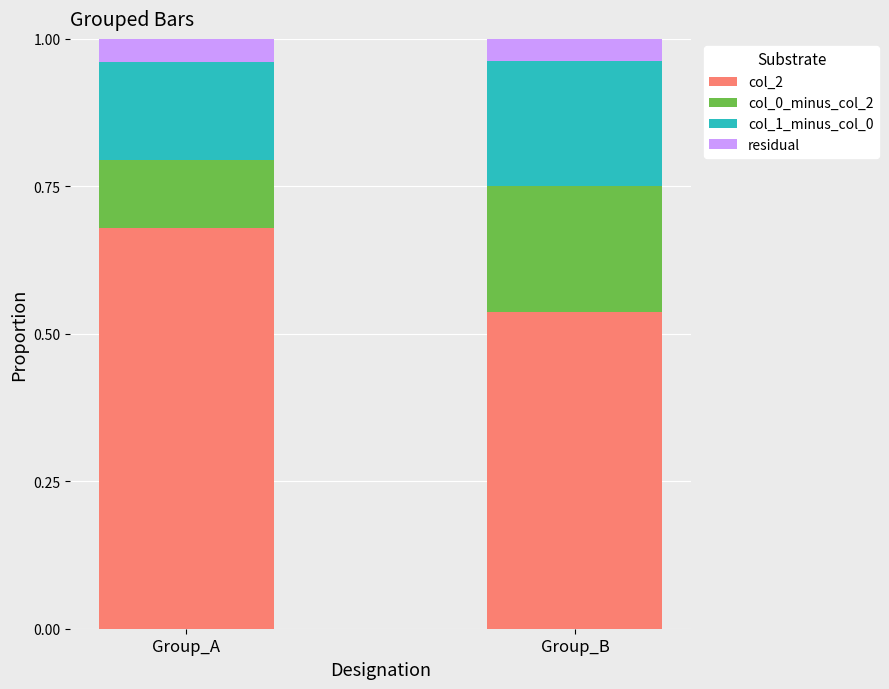

What is the sum of all col_2 values?

1.2